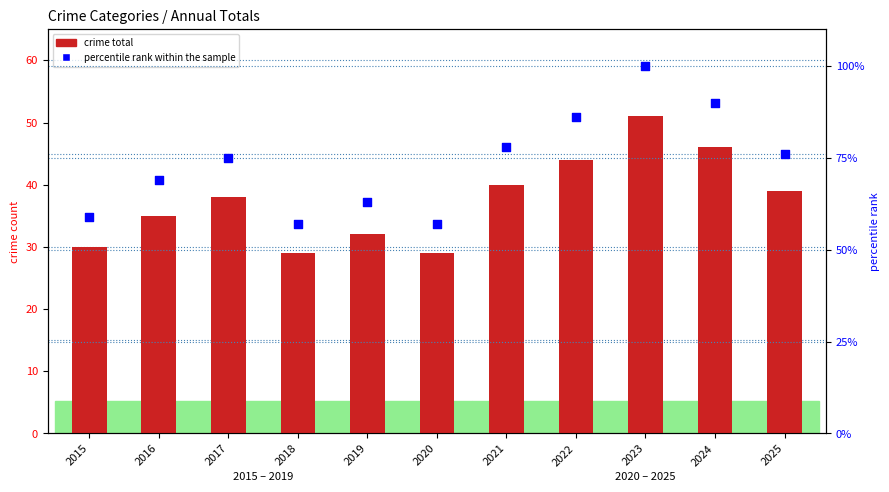

Is the value of percentile rank within the sample at 2025 greater than the value of crime total at 2023?

Yes